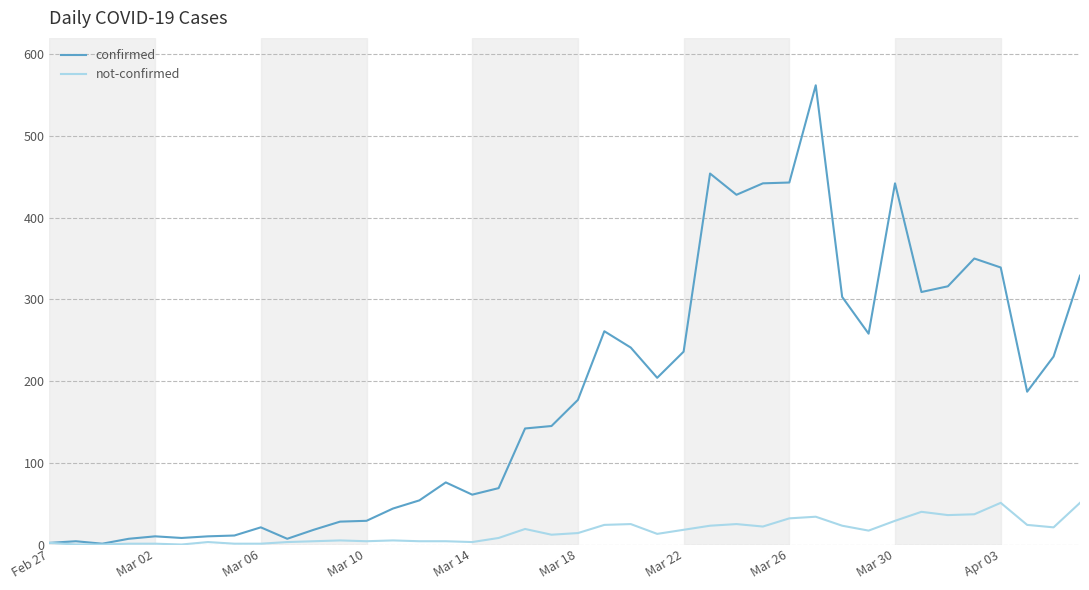

List the series in order of their peak value, highest first.

confirmed, not-confirmed